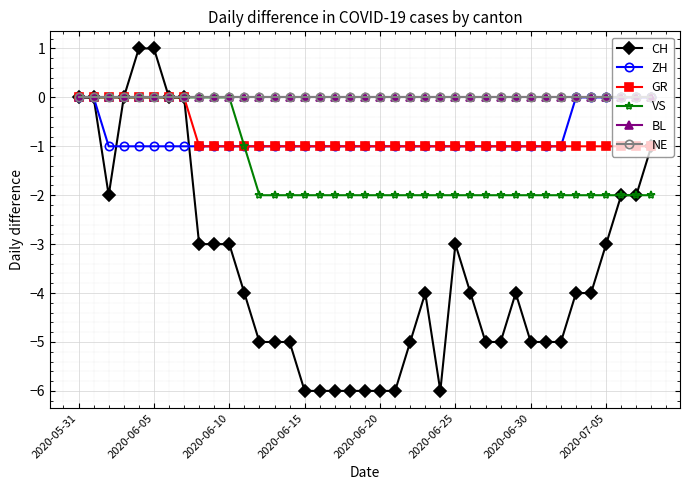

Does the chart have visible grid lines?

Yes